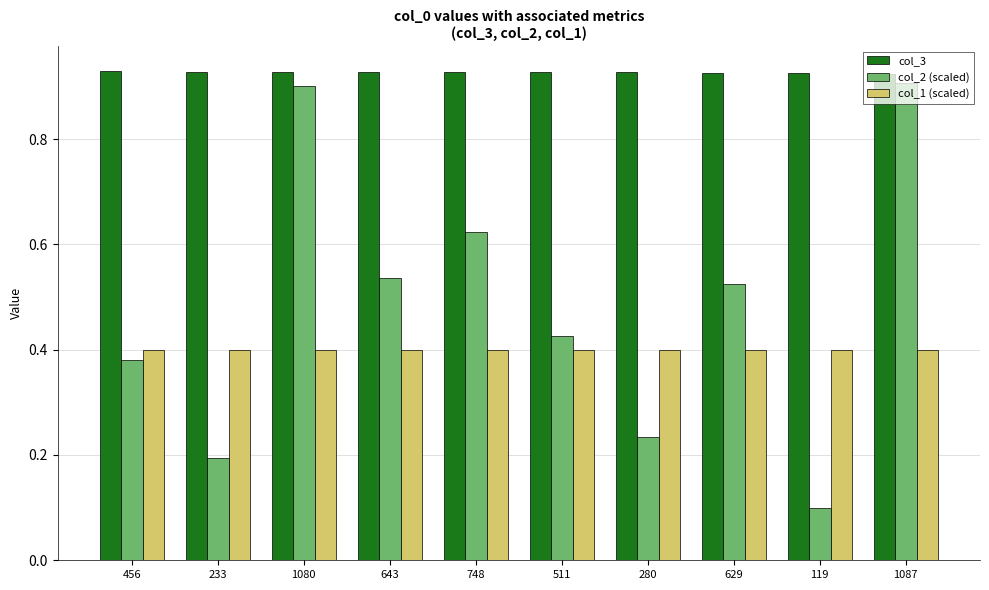

How many col_3 values are between 0 and 1?

10